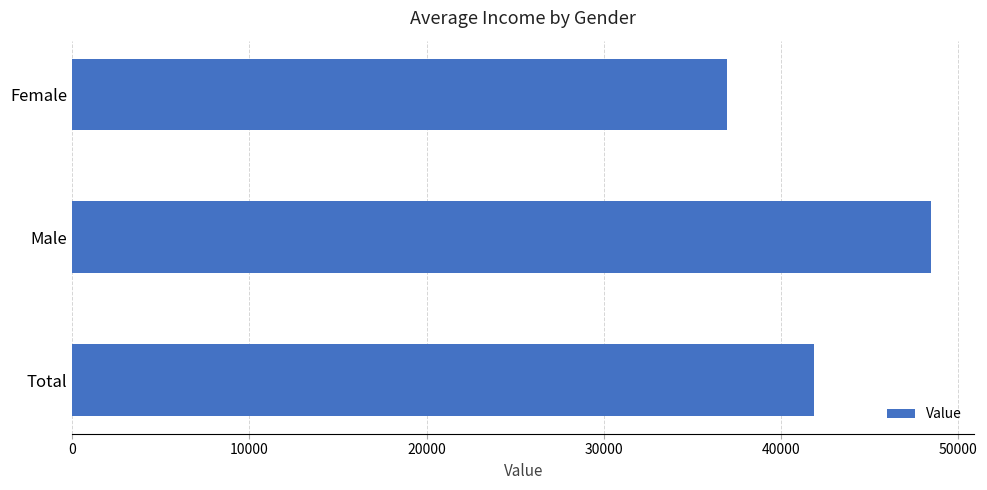

Which category has the highest value across all series?

Male